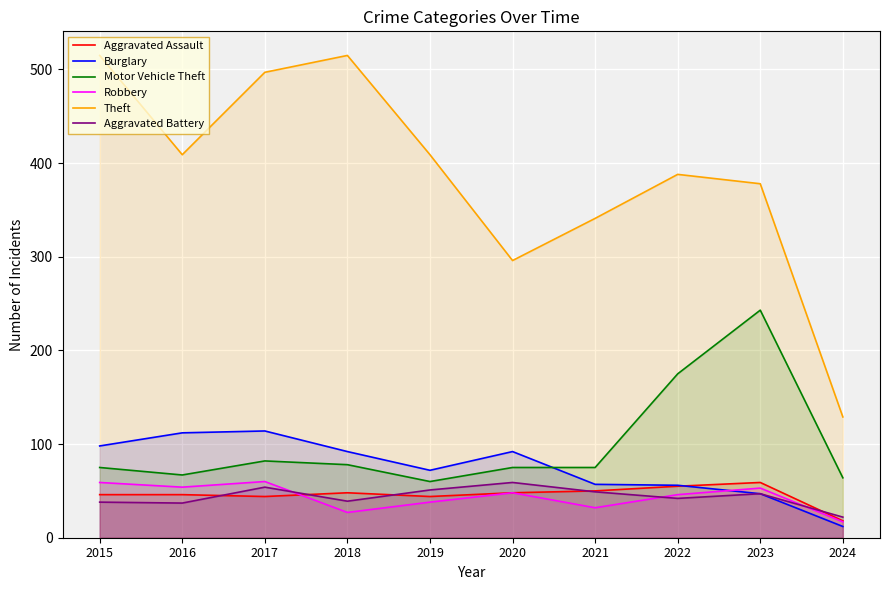

Is it true that Motor Vehicle Theft equals 78 at 2018?

True